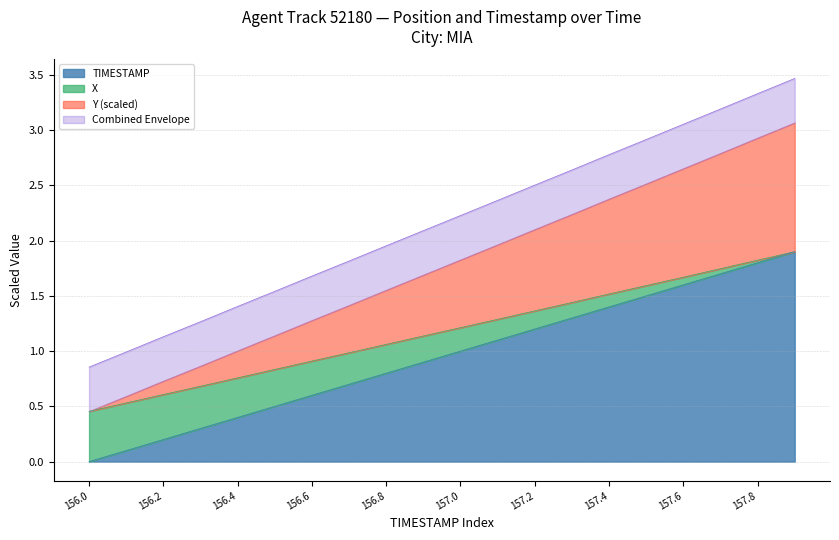

At how many categories does at least one series exceed 2?

11